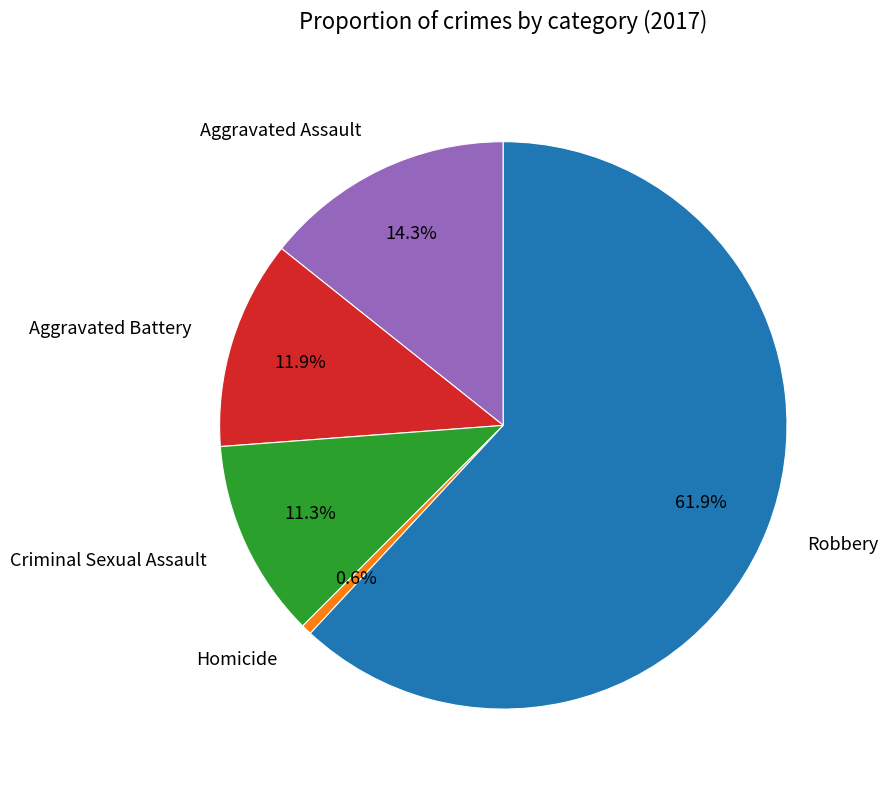

What is the ratio of the value at Aggravated Battery to the value at Aggravated Assault?

0.8